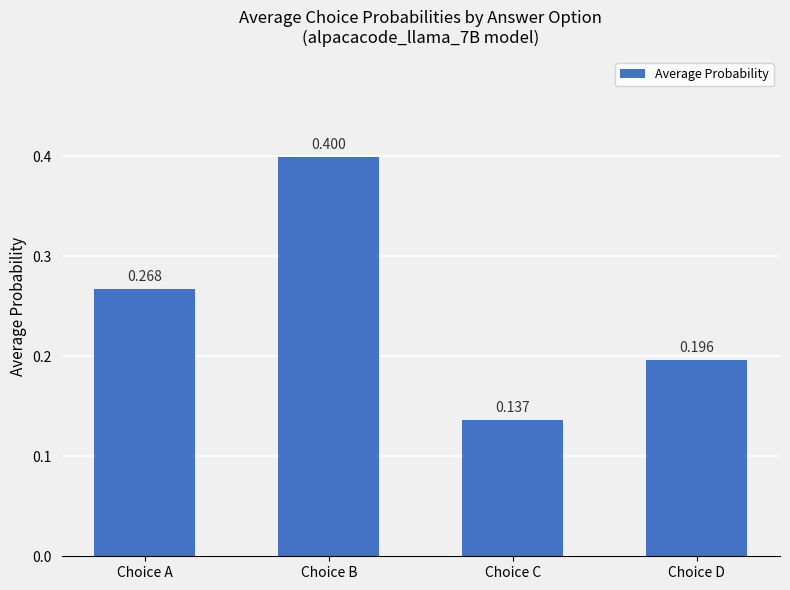

Which label corresponds to the largest value in the chart?

Choice B